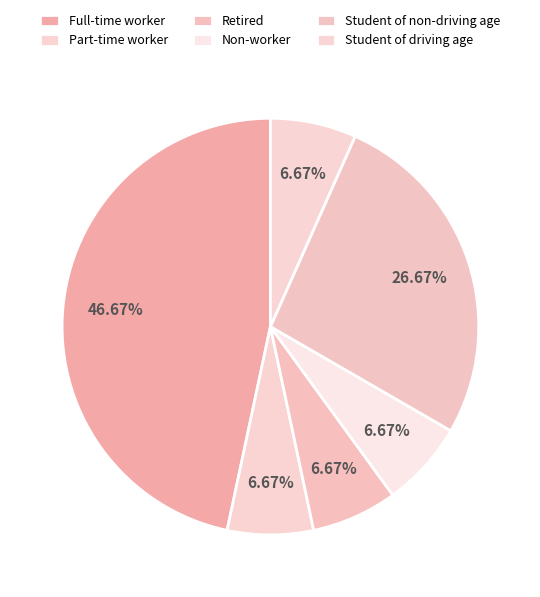

Is Full-time worker the majority of the pie?

No